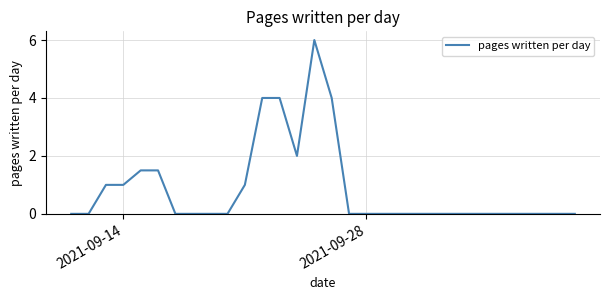

What is the maximum value shown in the chart?

6.0